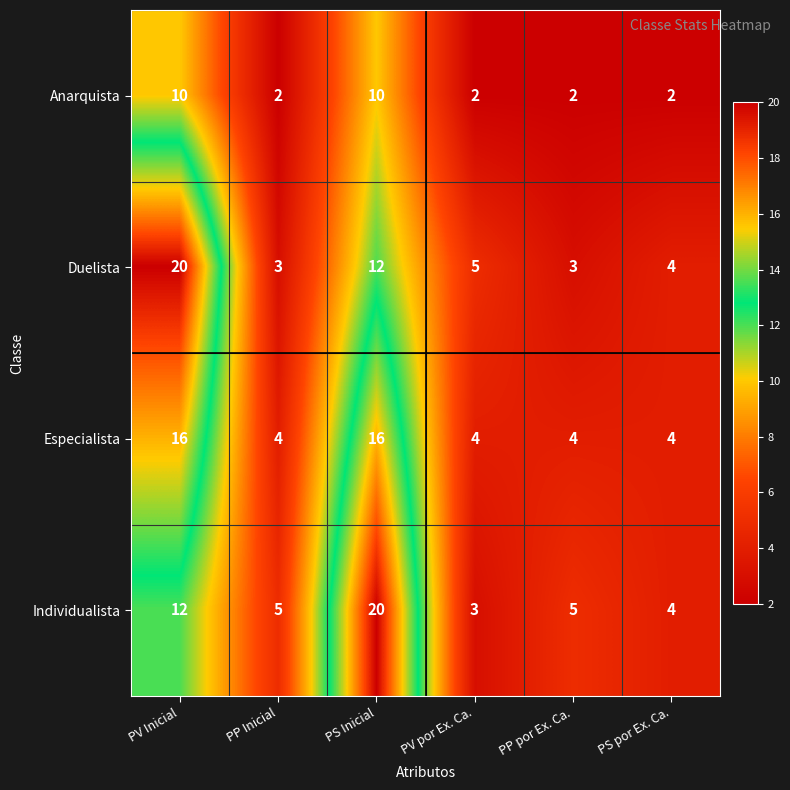

What is the difference between the highest and lowest values at PP Inicial?

3